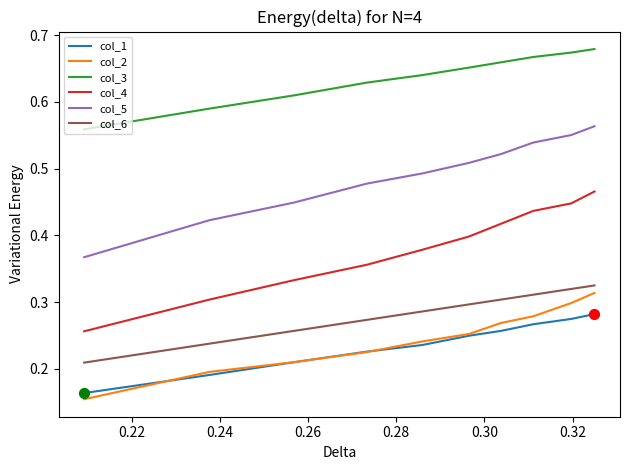

Which series has the largest total across all categories?

col_3